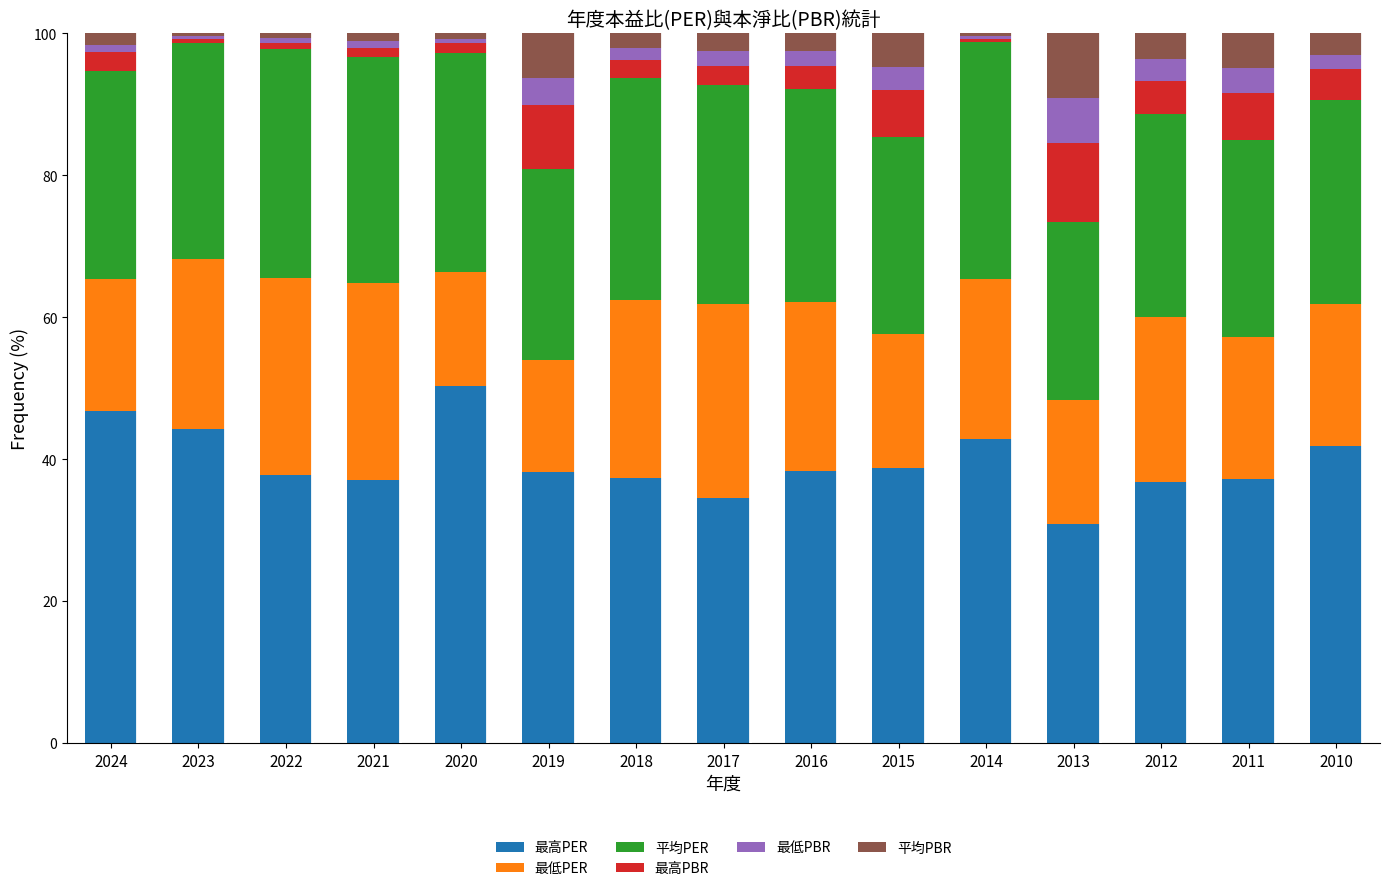

True or false: 最高PER has a value of 26.4 at 2015.

False